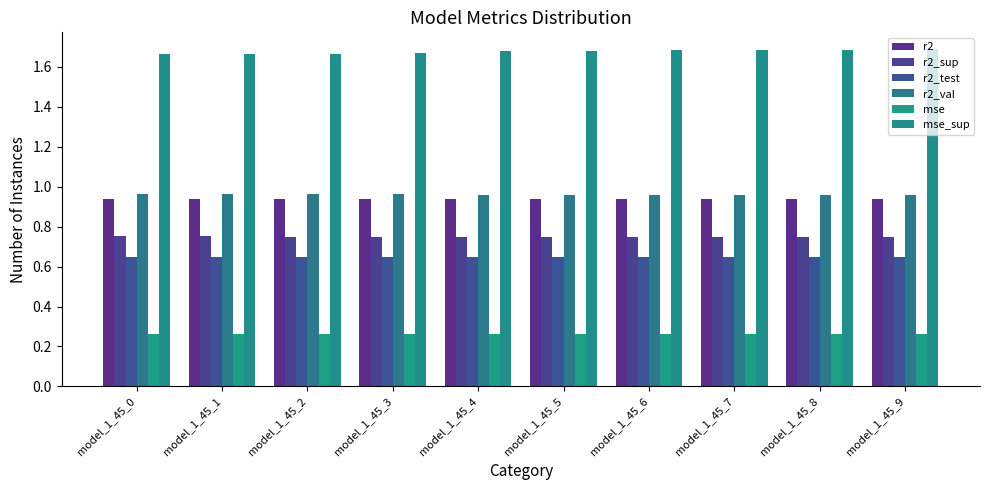

Reading left to right, list all the values displayed in this chart.

r2: model_1_45_0=0.9	model_1_45_1=0.9	model_1_45_2=0.9	model_1_45_3=0.9	model_1_45_4=0.9	model_1_45_5=0.9	model_1_45_6=0.9	model_1_45_7=0.9	model_1_45_8=0.9	model_1_45_9=0.9
r2_sup: model_1_45_0=0.8	model_1_45_1=0.8	model_1_45_2=0.8	model_1_45_3=0.8	model_1_45_4=0.7	model_1_45_5=0.7	model_1_45_6=0.7	model_1_45_7=0.7	model_1_45_8=0.7	model_1_45_9=0.7
r2_test: model_1_45_0=0.6	model_1_45_1=0.6	model_1_45_2=0.6	model_1_45_3=0.6	model_1_45_4=0.6	model_1_45_5=0.6	model_1_45_6=0.6	model_1_45_7=0.6	model_1_45_8=0.6	model_1_45_9=0.6
r2_val: model_1_45_0=1.0	model_1_45_1=1.0	model_1_45_2=1.0	model_1_45_3=1.0	model_1_45_4=1.0	model_1_45_5=1.0	model_1_45_6=1.0	model_1_45_7=1.0	model_1_45_8=1.0	model_1_45_9=1.0
mse: model_1_45_0=0.3	model_1_45_1=0.3	model_1_45_2=0.3	model_1_45_3=0.3	model_1_45_4=0.3	model_1_45_5=0.3	model_1_45_6=0.3	model_1_45_7=0.3	model_1_45_8=0.3	model_1_45_9=0.3
mse_sup: model_1_45_0=1.7	model_1_45_1=1.7	model_1_45_2=1.7	model_1_45_3=1.7	model_1_45_4=1.7	model_1_45_5=1.7	model_1_45_6=1.7	model_1_45_7=1.7	model_1_45_8=1.7	model_1_45_9=1.7